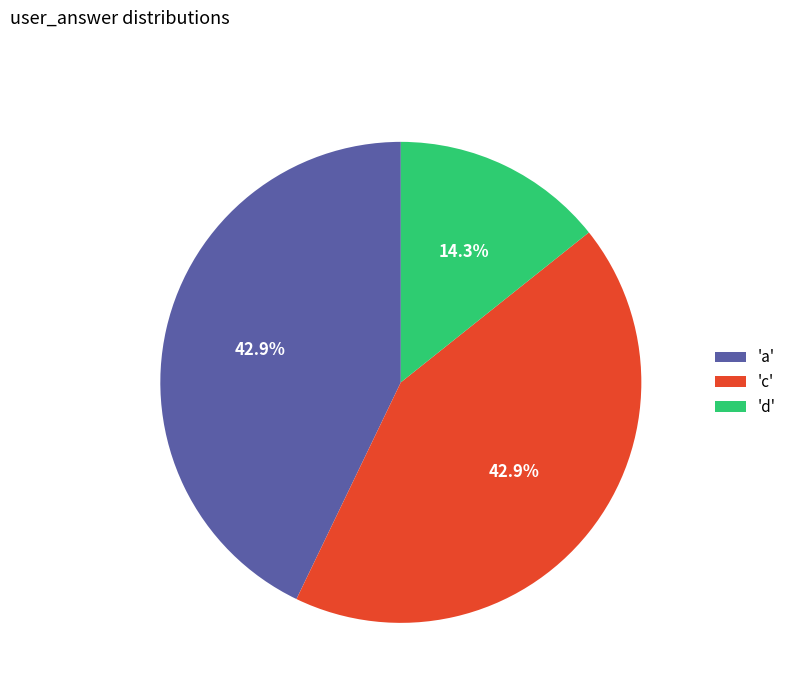

Do 'c' and 'd' together represent more than half of the pie?

Yes